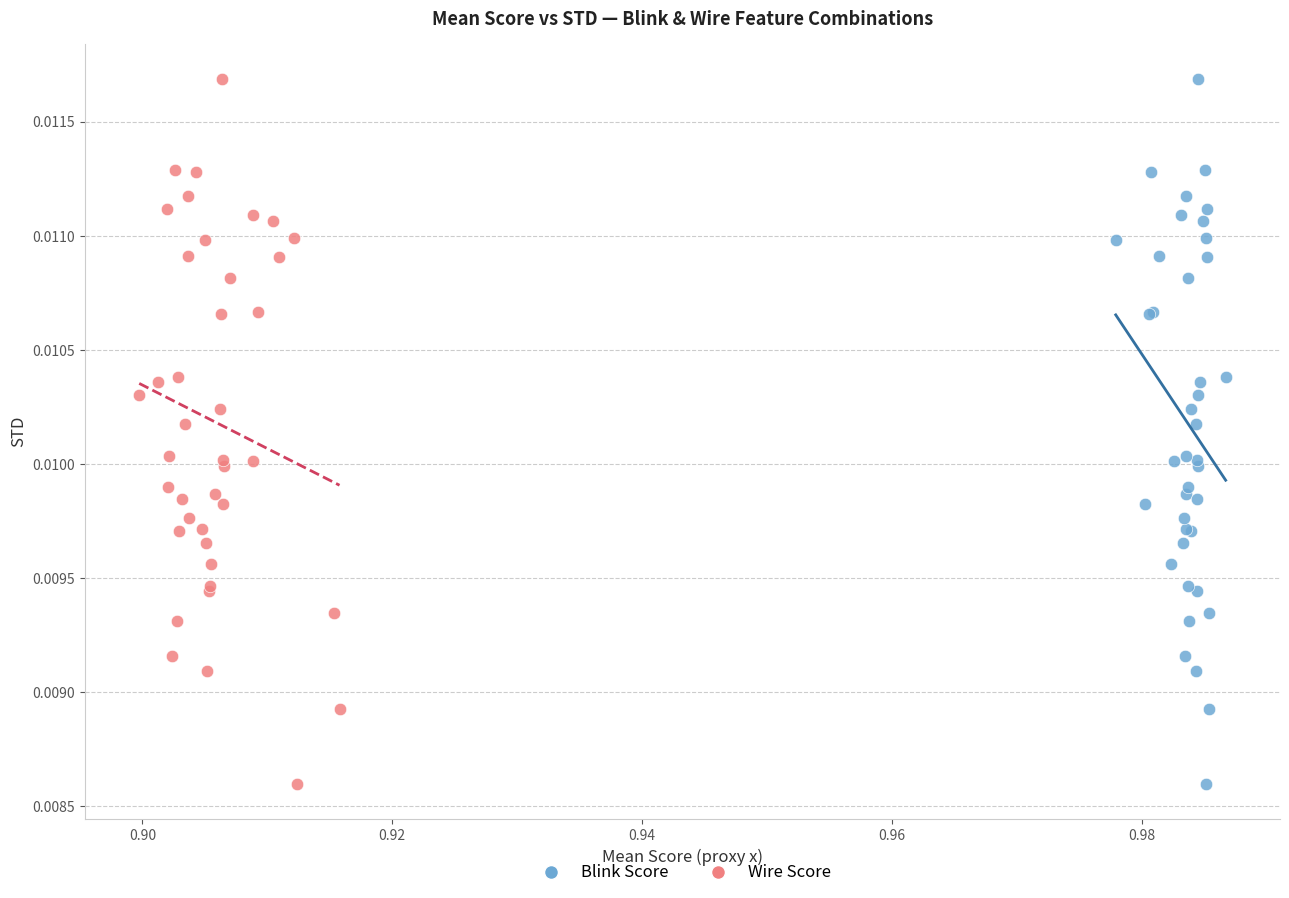

What are all the series names shown in the legend?

Blink Score, Wire Score